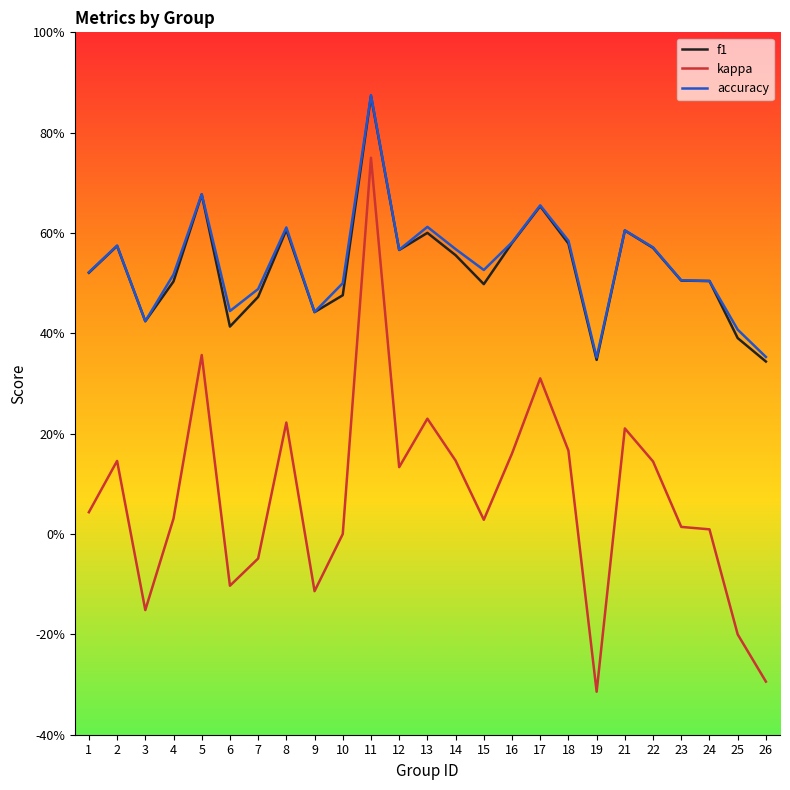

What is the sum of all kappa values?

1.9